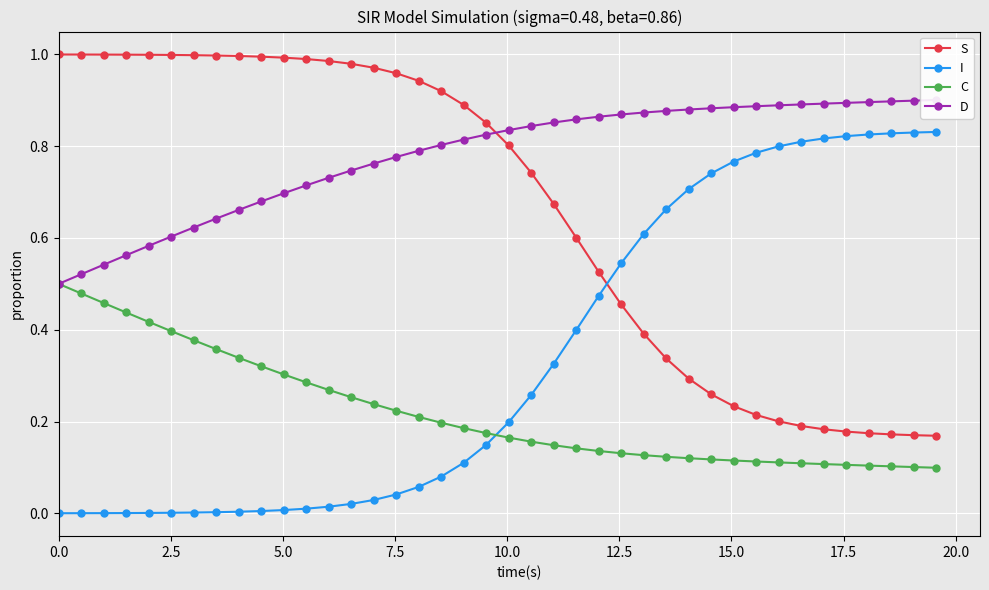

What is the difference between the second highest and minimum values in the D series?

0.4